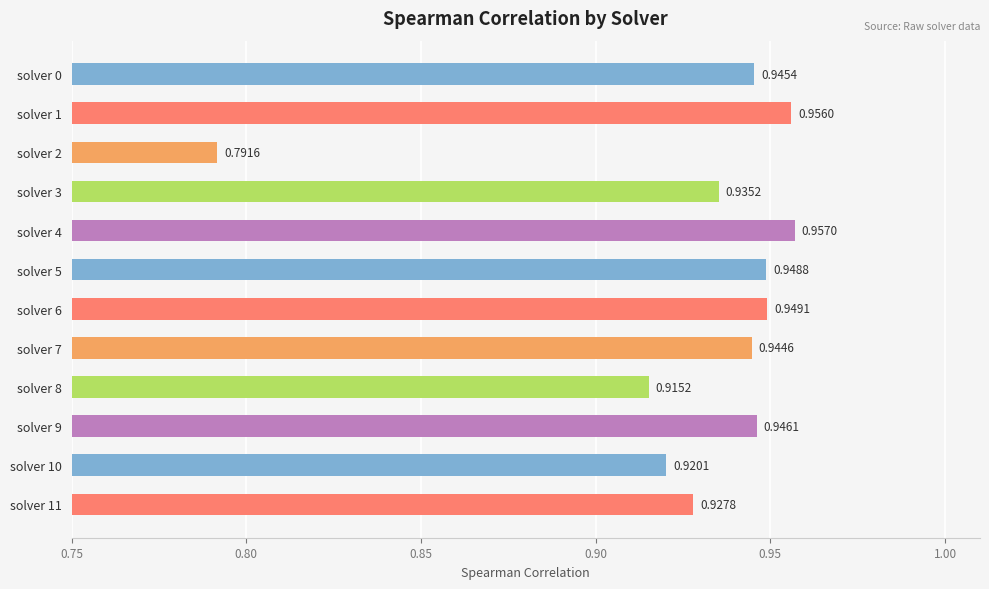

Which has a higher value, solver 2 or solver 5?

solver 5